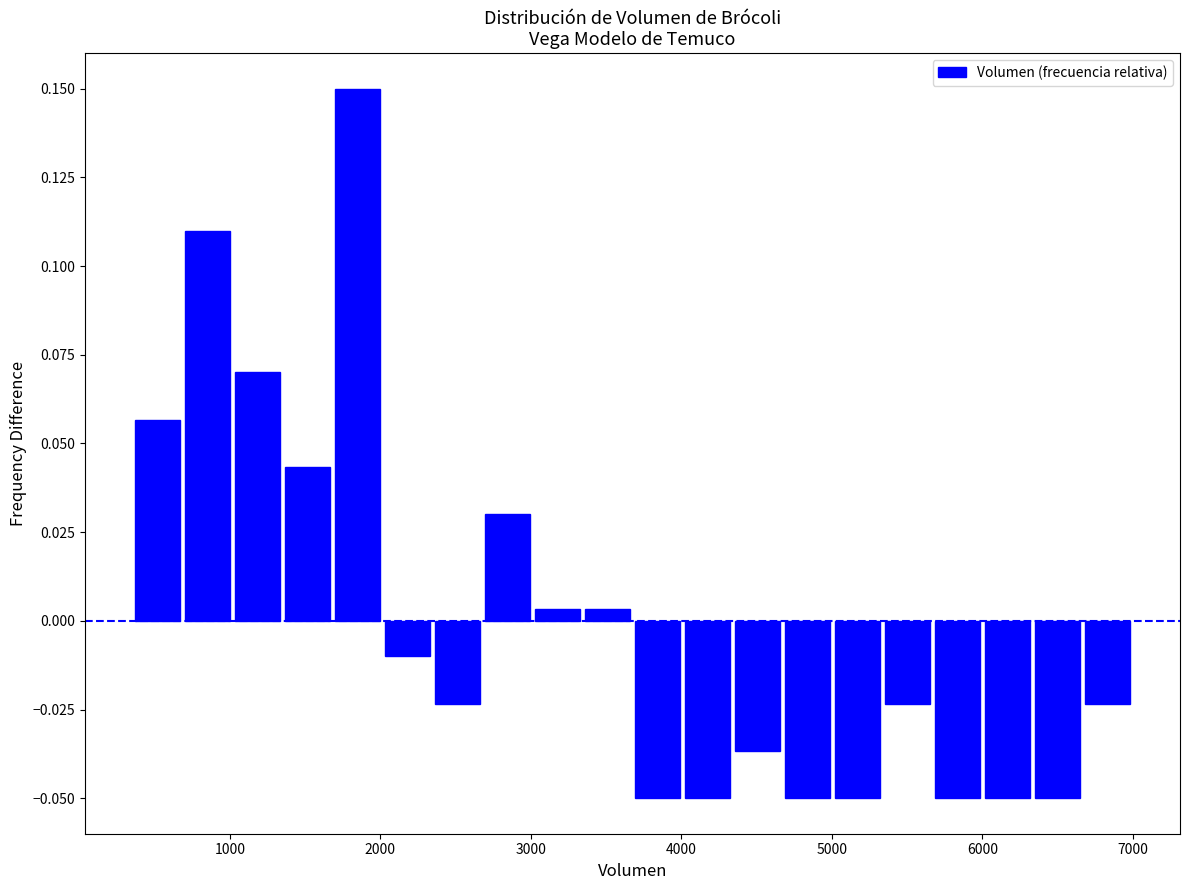

Read against the x-axis, roughly where is the centre of the tallest bar?

1800